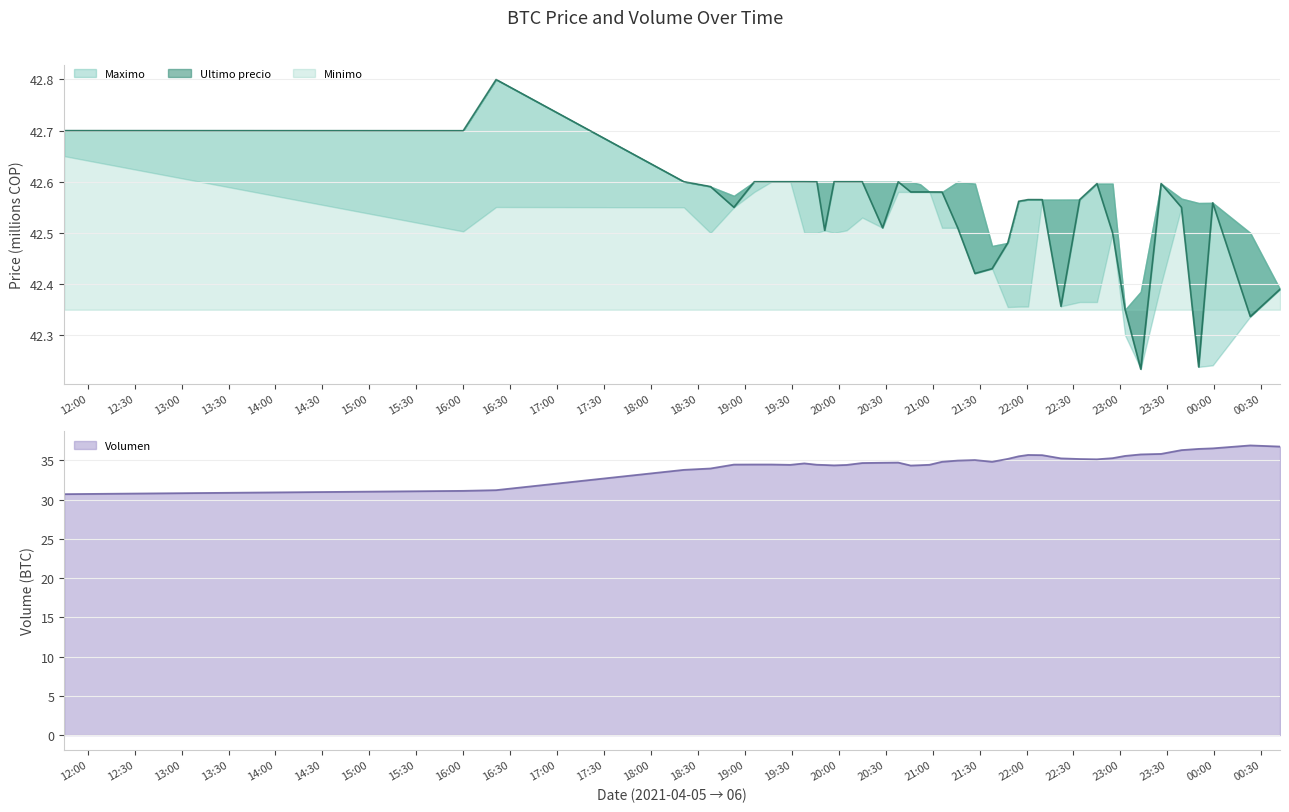

What is the average value of the Ultimo precio series?

42.5